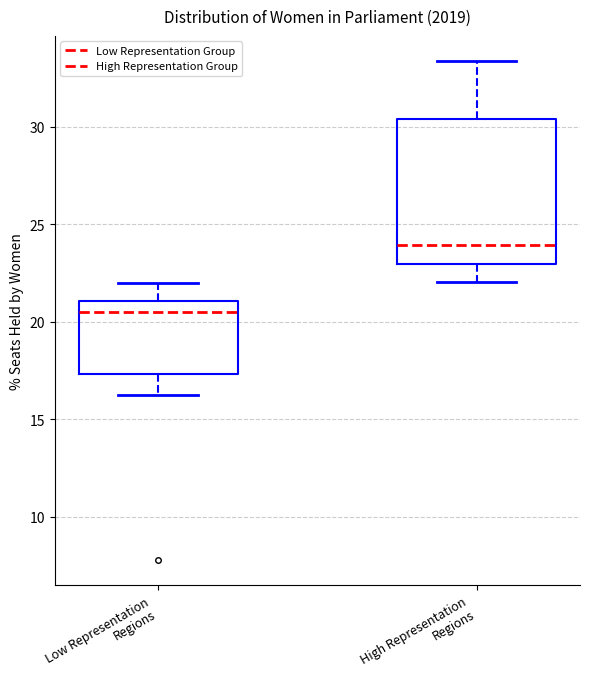

Reading left to right, transcribe this box plot: for each box, give where its median line is, the range the box spans, and where its two whiskers end, as read against the y-axis. The values are not printed on the chart, so give them approximately, as read against the axis.

Low Representation Regions: median 20.5, box 17.5 to 21.0, whiskers 16.5 to 22.0
High Representation Regions: median 24.0, box 23.0 to 30.5, whiskers 22.0 to 33.5